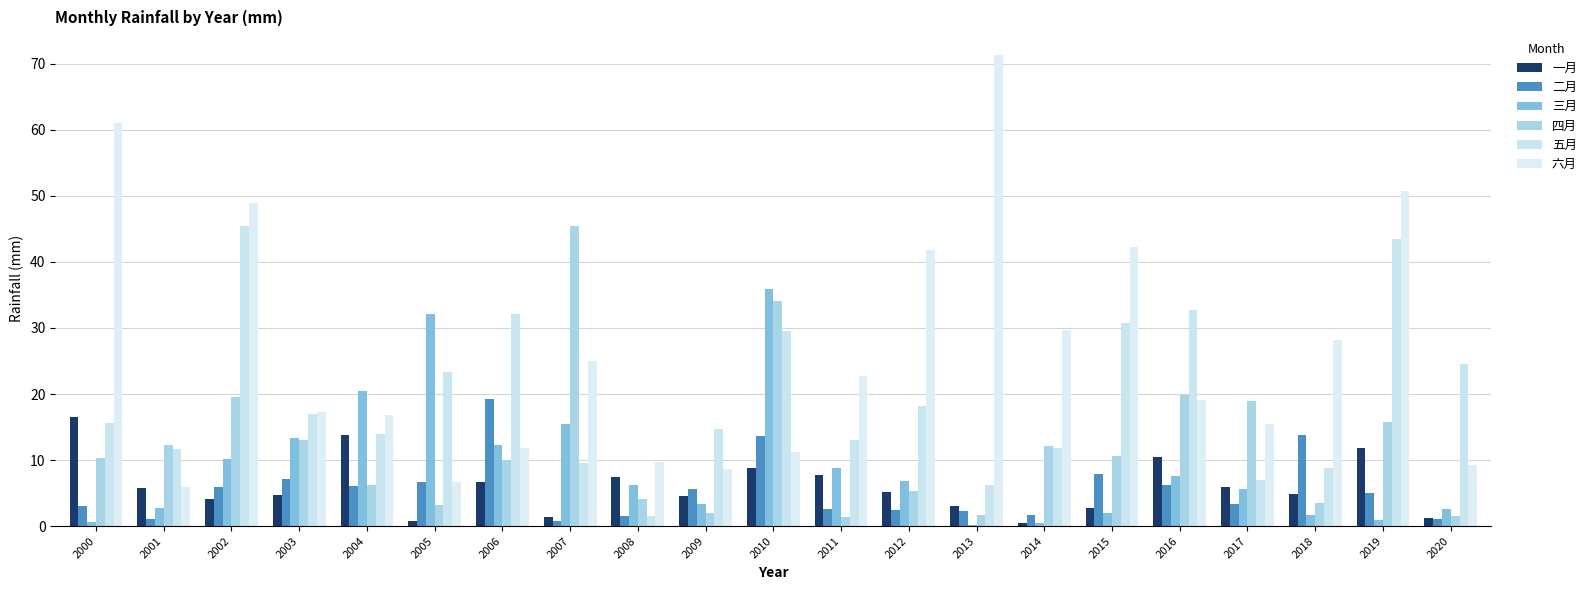

What is the difference between the 二月 values at 2016 and 2001?

5.0